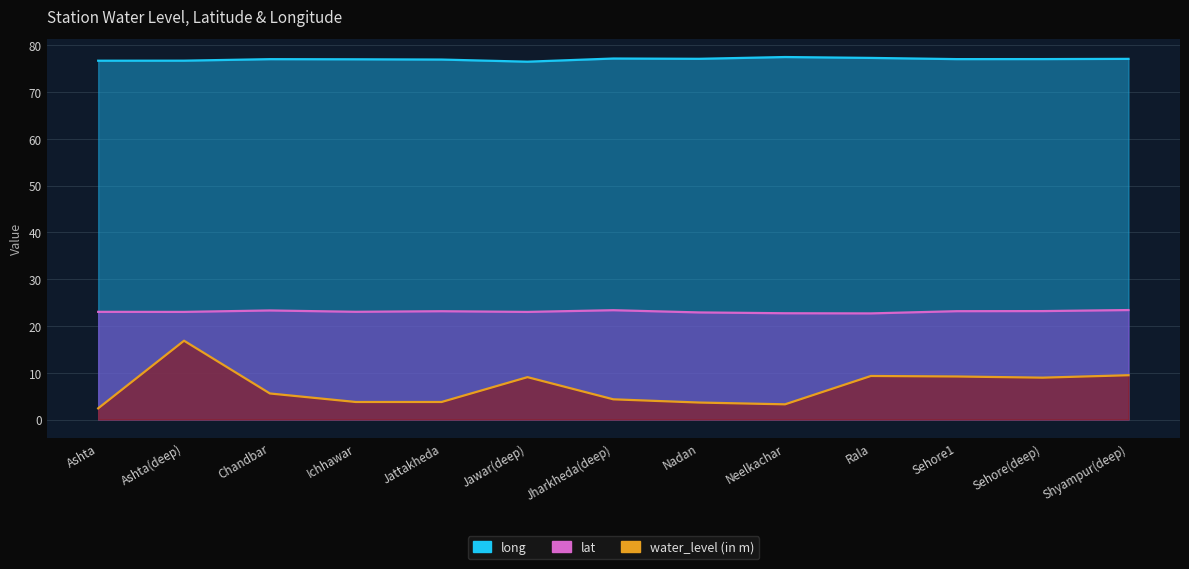

At which label does long first exceed 77?

Chandbar